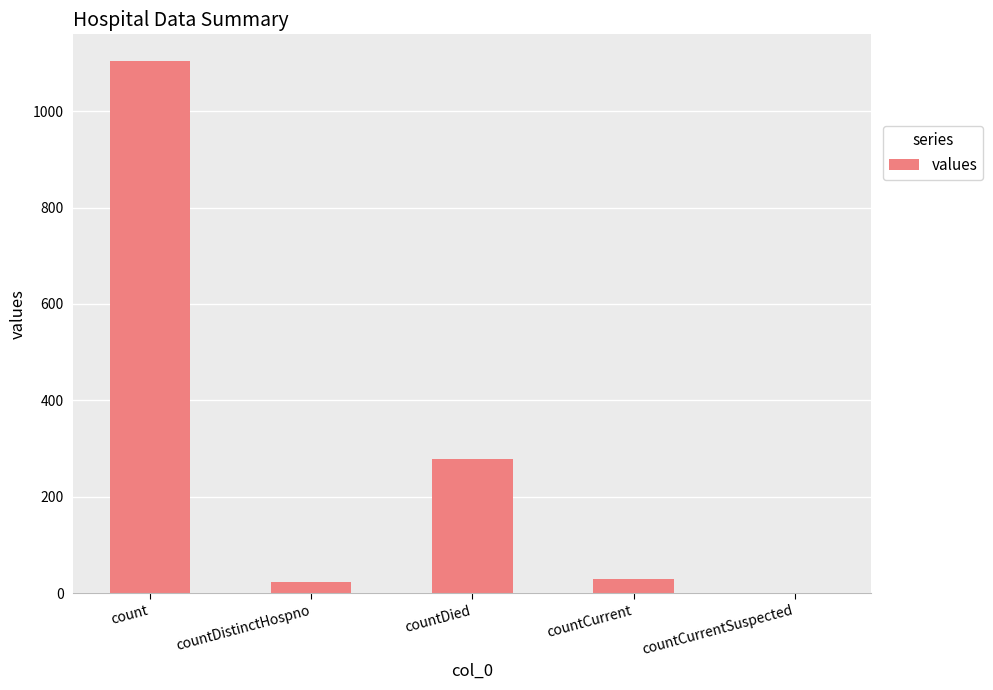

How many series are shown in this chart?

1